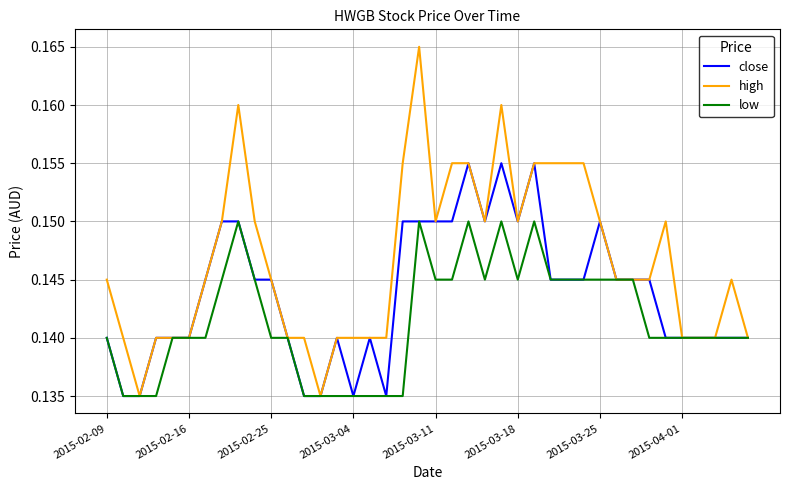

Is this an area chart (filled region under the line)?

No